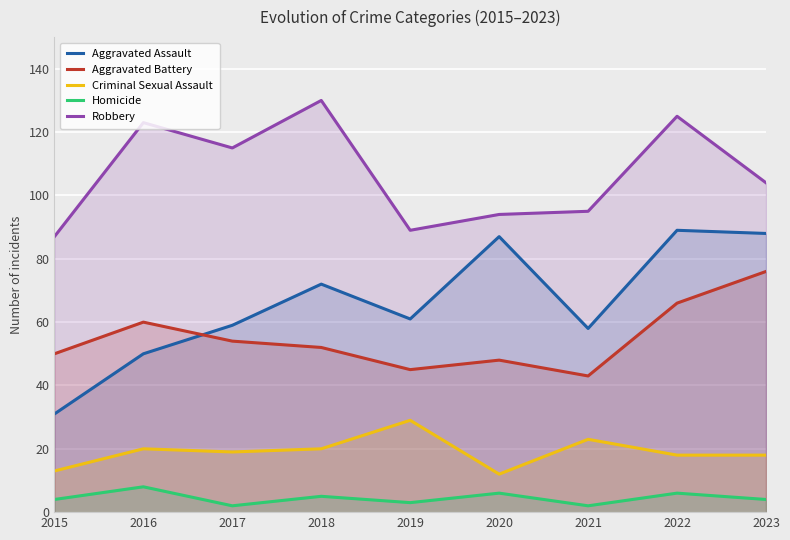

Between 2016 and 2018, which series saw the biggest shift?

Aggravated Assault